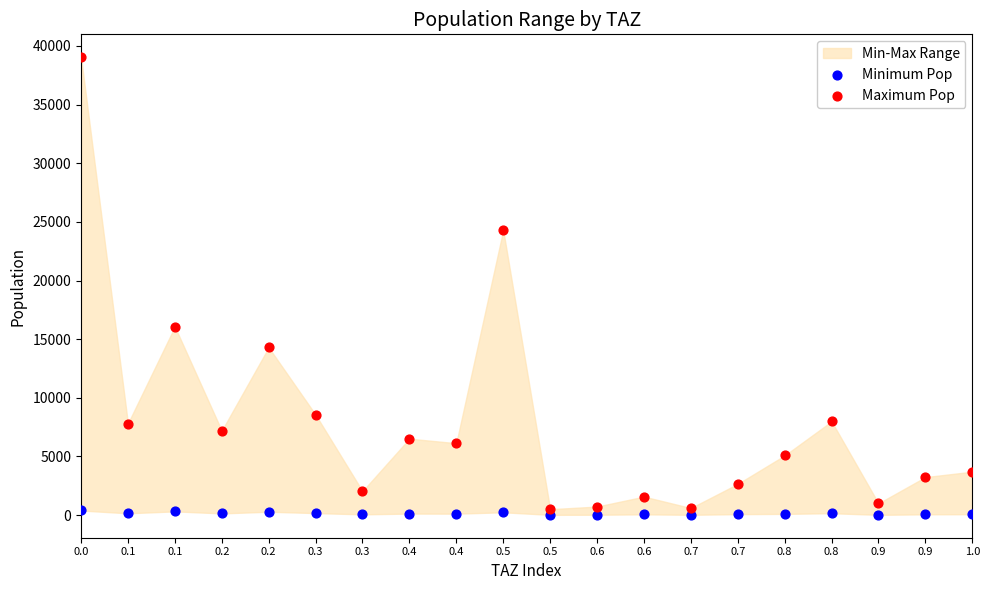

Which series has the widest spread of Y values?

Maximum Pop